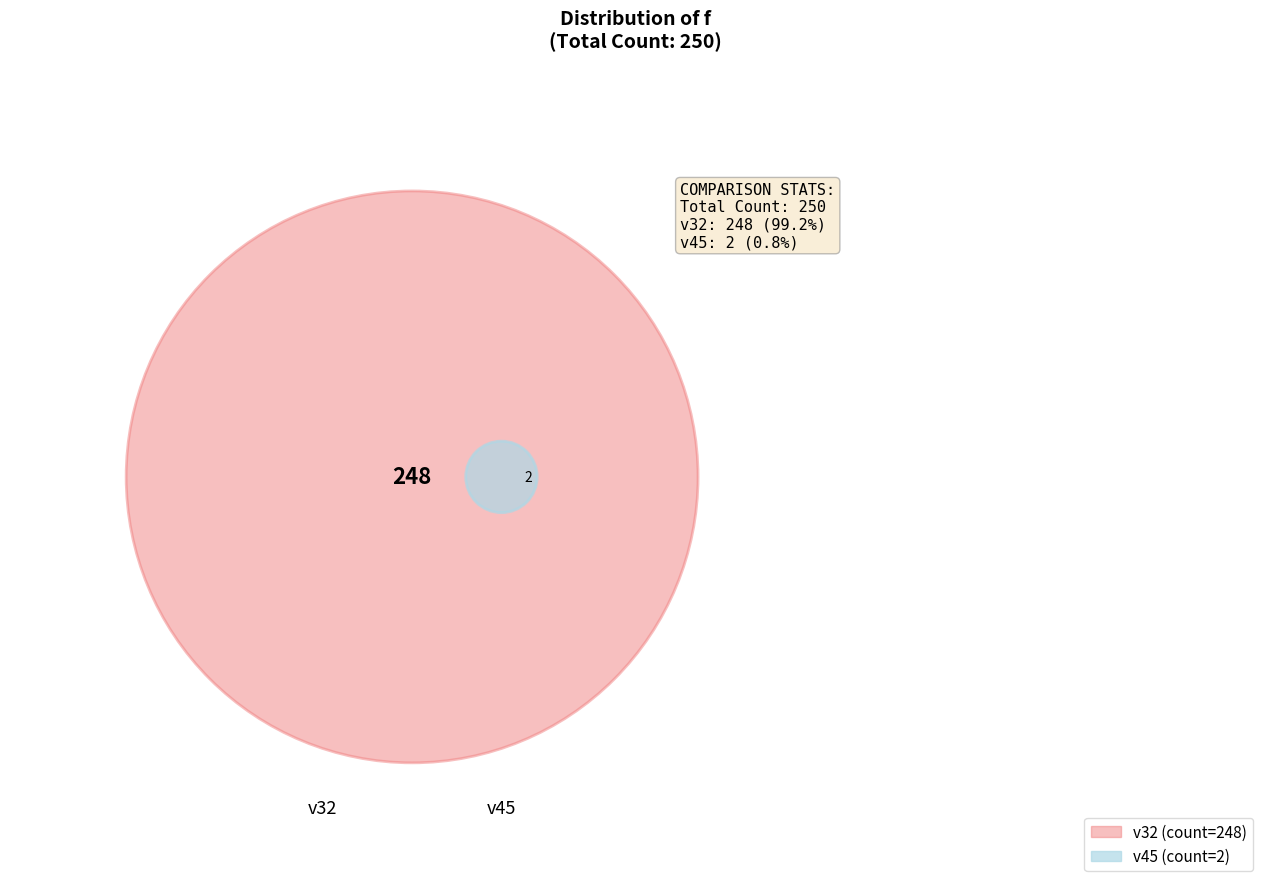

To the nearest percent, what is the difference between the v45 and v32 slice percentages?

98%